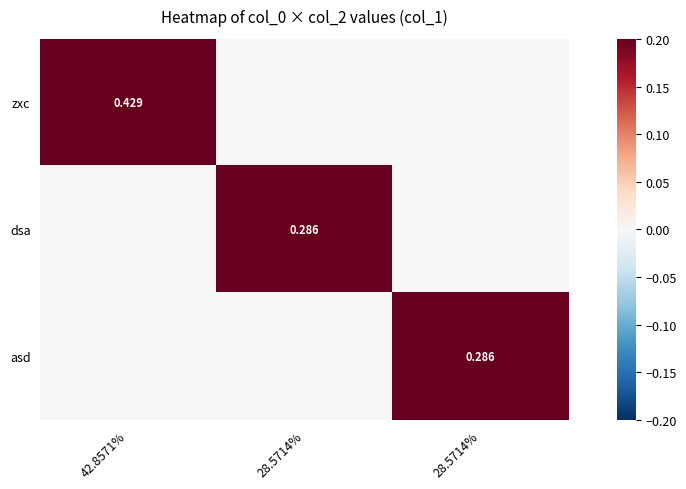

What is the total value across all series at 28.5714%?

0.3